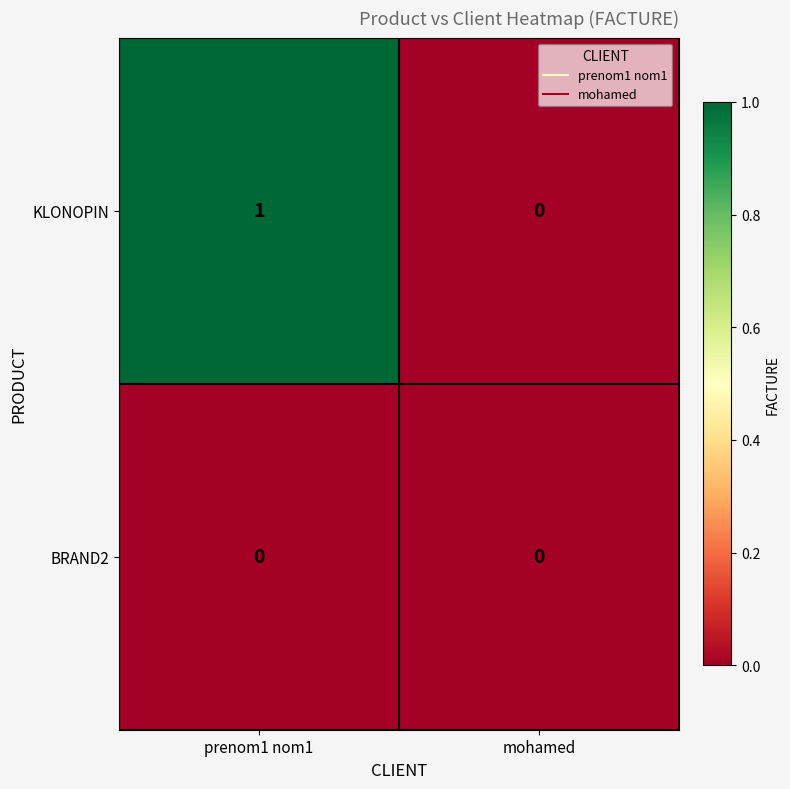

Where is KLONOPIN nearest to the value 0?

mohamed